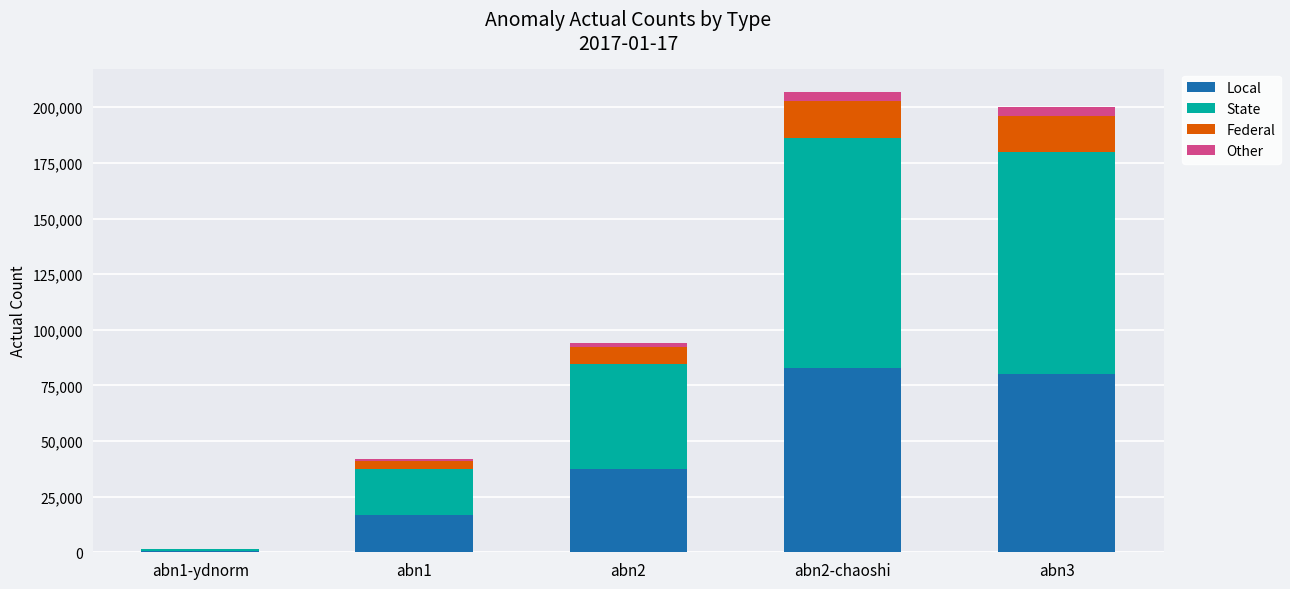

Reading left to right, what are the values for Local?

abn1-ydnorm=655.2	abn1=16719.2	abn2=37572.4	abn2-chaoshi=82807.6	abn3=80016.8